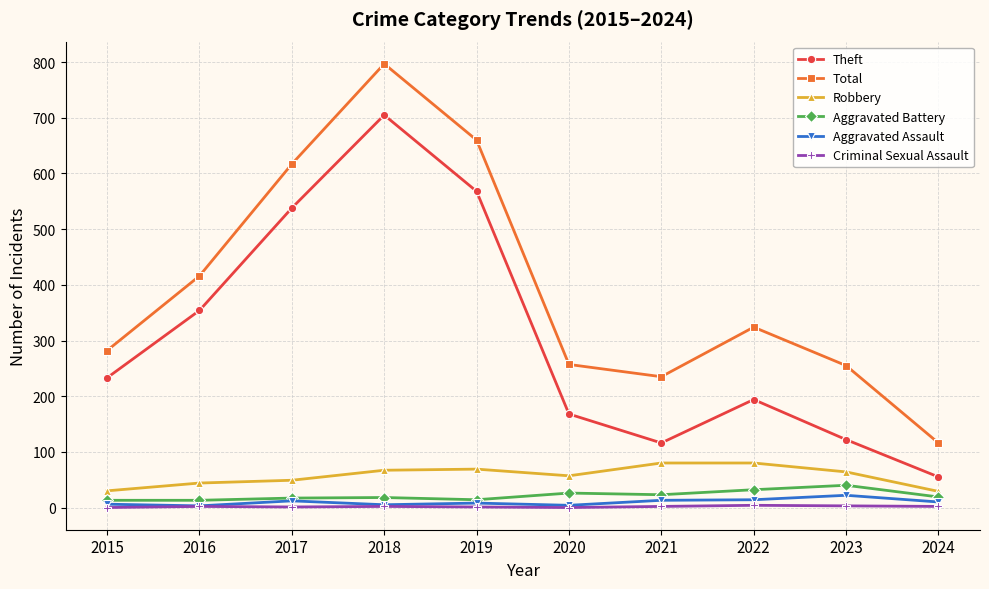

What are all the series names shown in the legend?

Theft, Total, Robbery, Aggravated Battery, Aggravated Assault, Criminal Sexual Assault